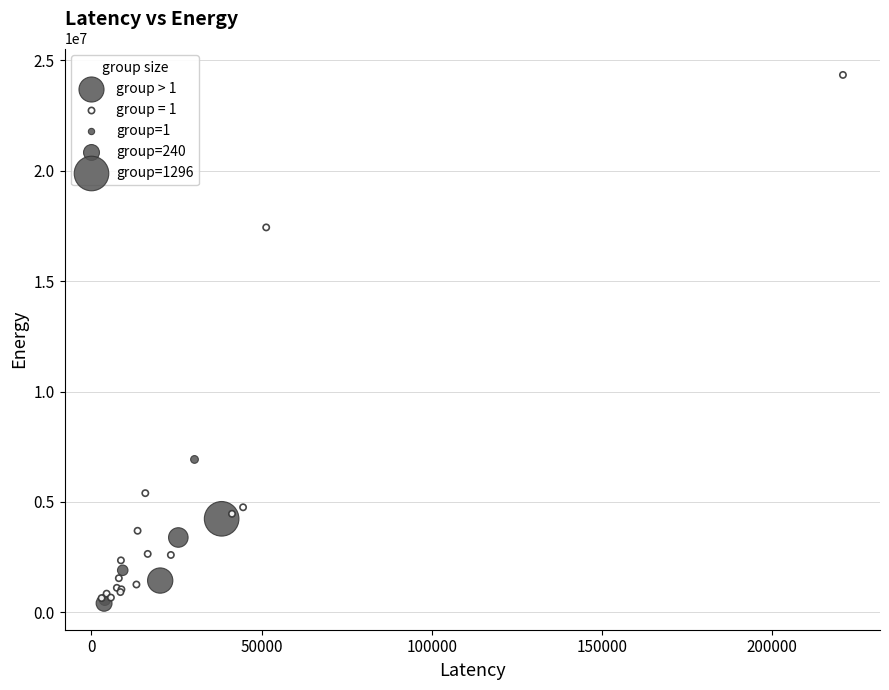

Which series reaches the maximum Y coordinate?

group = 1